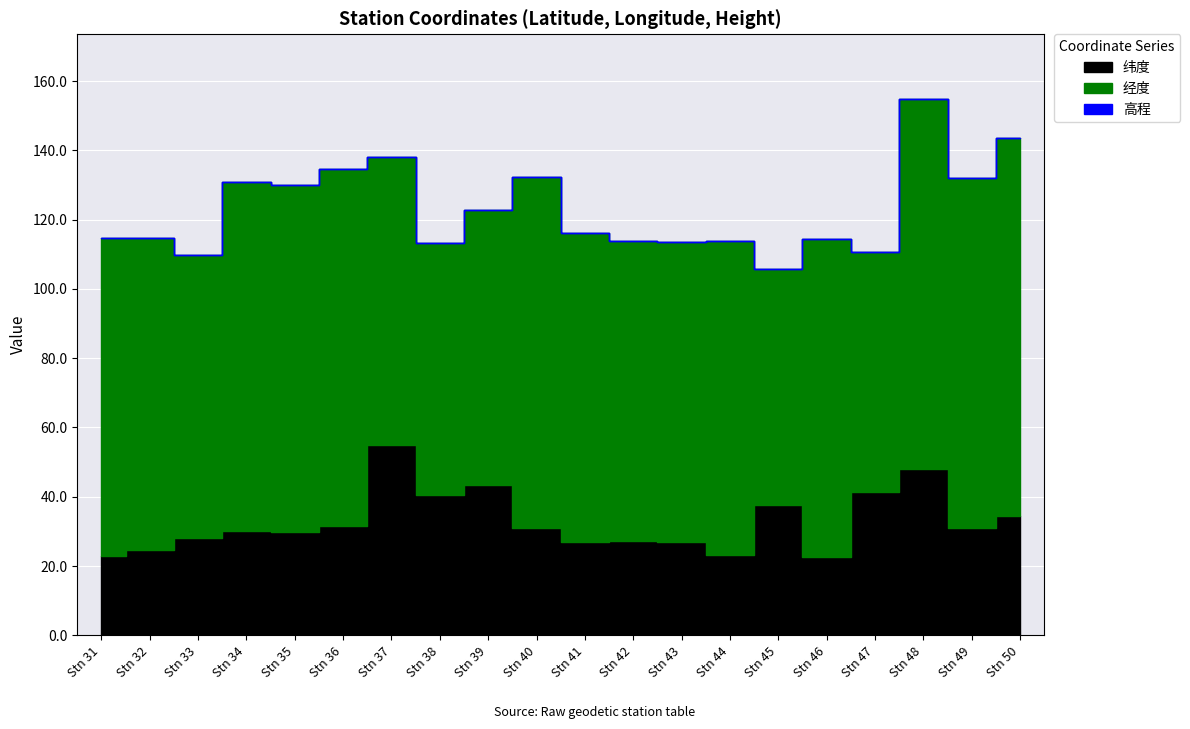

The value of 纬度 at 50 is 52.9. True or false?

False